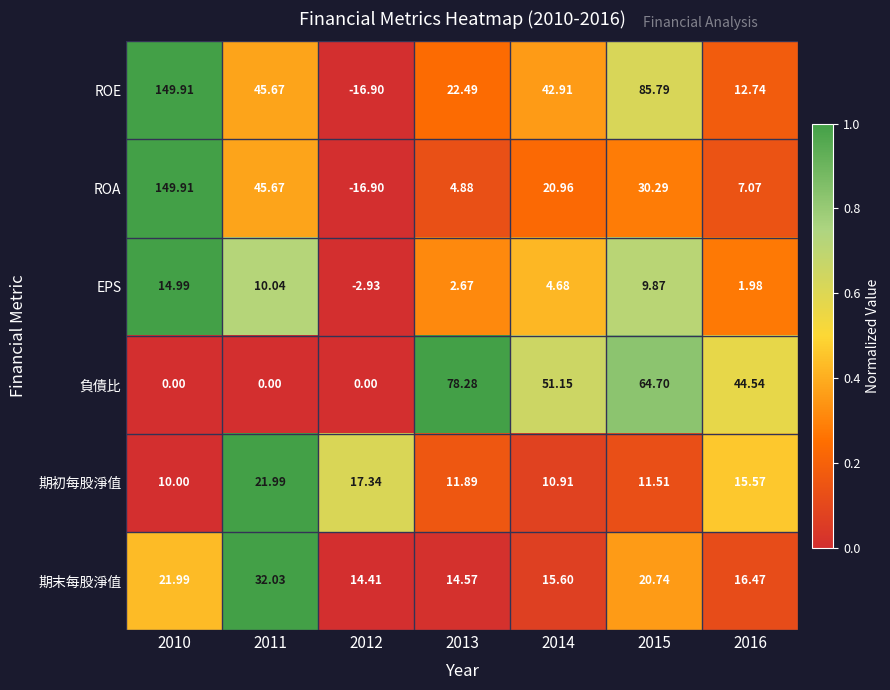

Between 2011 and 2013, which series saw the biggest shift?

負債比